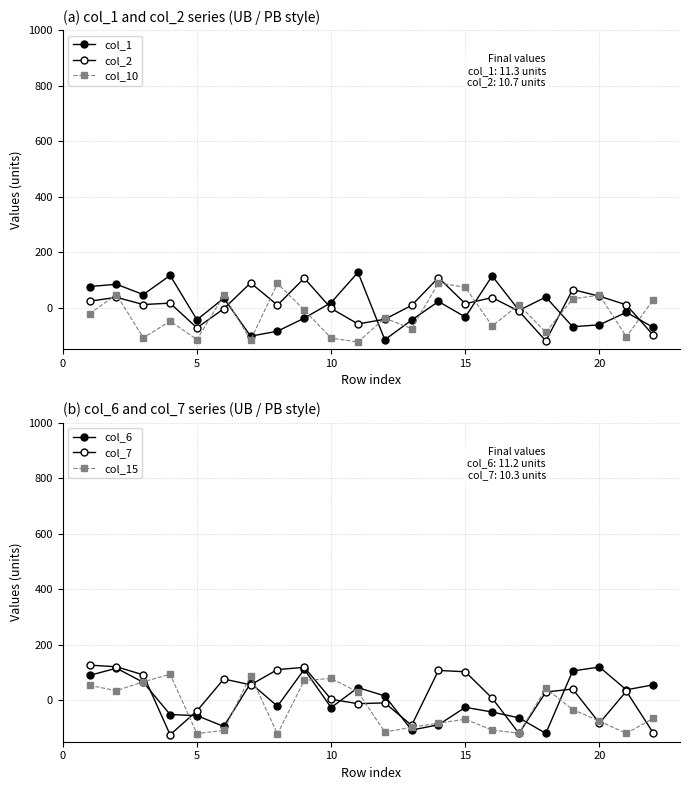

List the series in order of their peak value, lowest first.

col_10, col_15, col_2, col_6, col_7, col_1